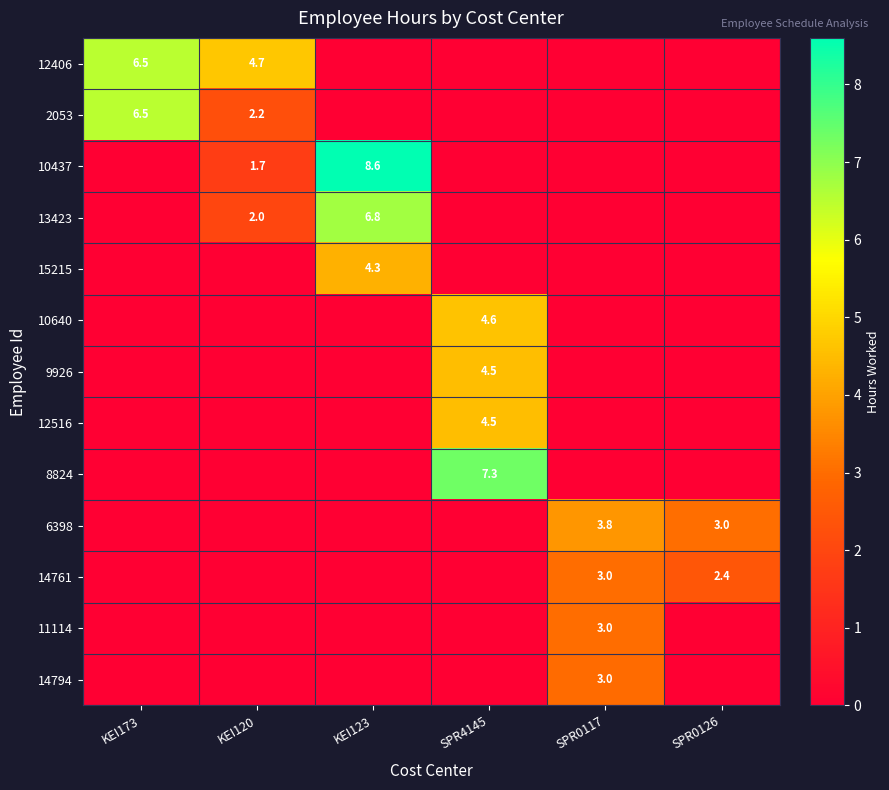

Which category has the lowest value across all series?

KEI123